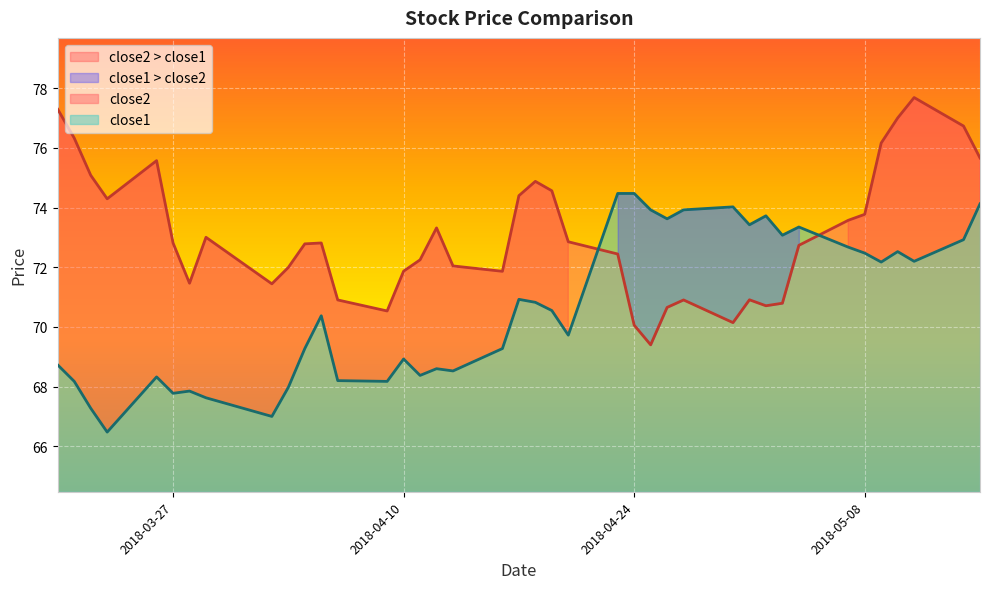

What are all the series names shown in the legend?

close2, close1